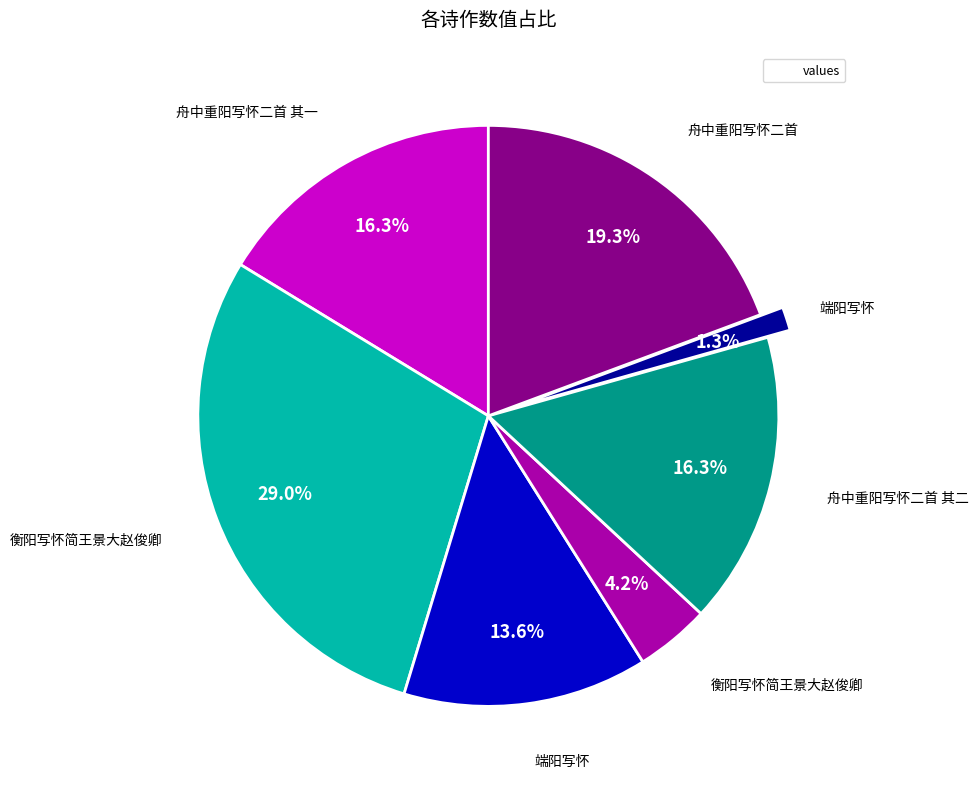

Does any single category account for the majority?

No